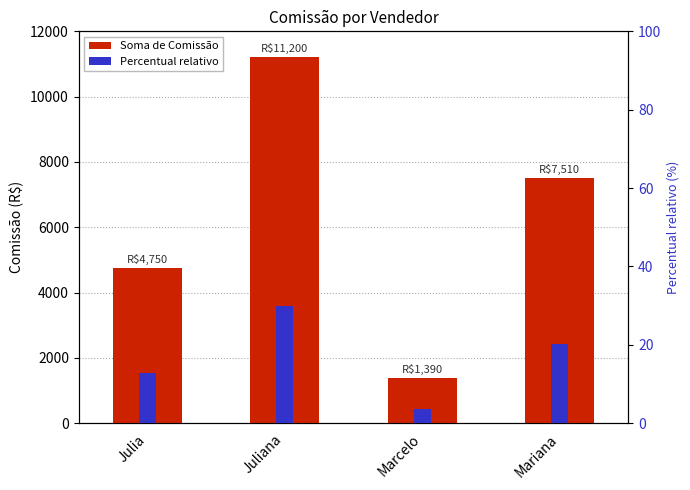

List the series in order of their overall mean, highest first.

Soma de Comissão, Percentual relativo